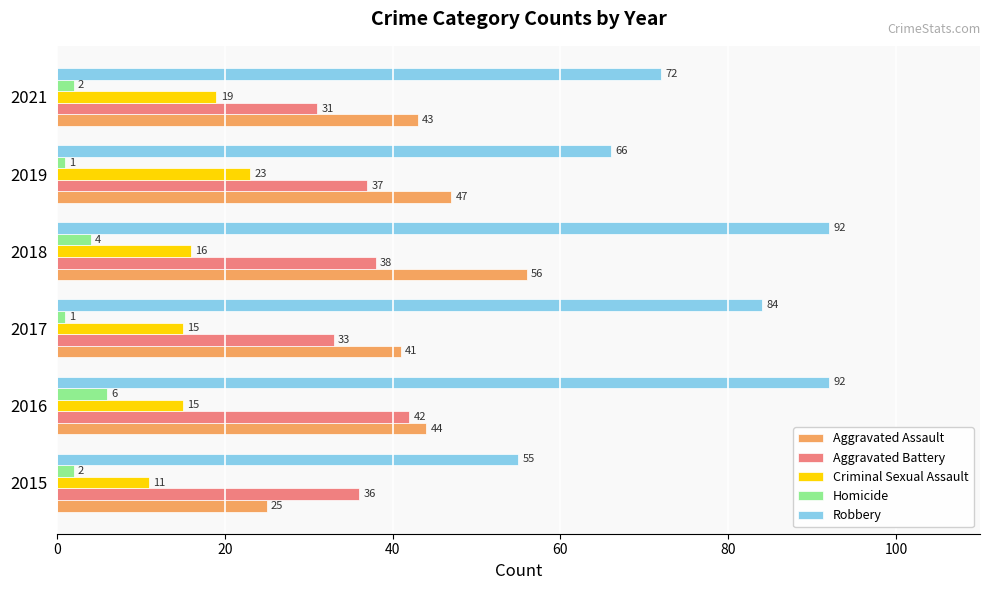

How many values in the Aggravated Battery series are below 37?

3